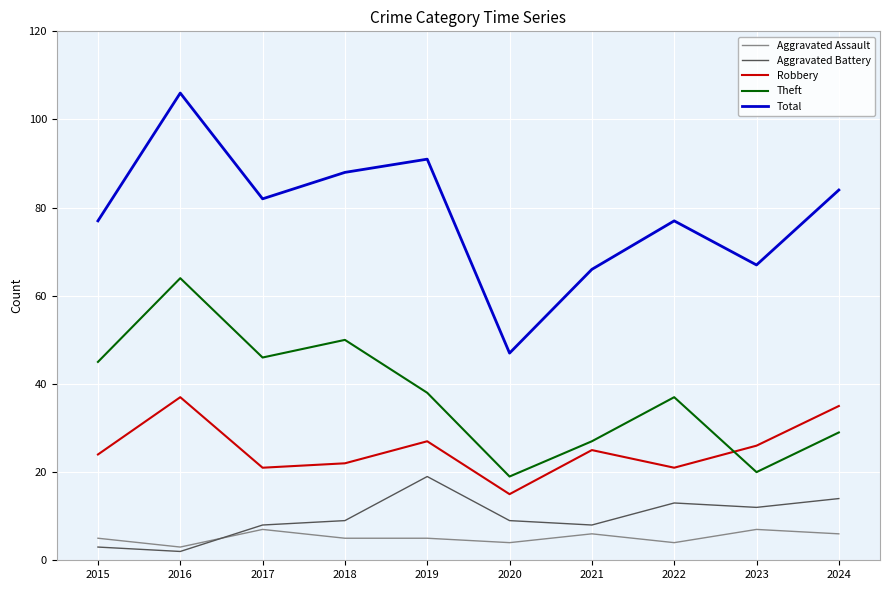

What is the sum of all Robbery values?

253